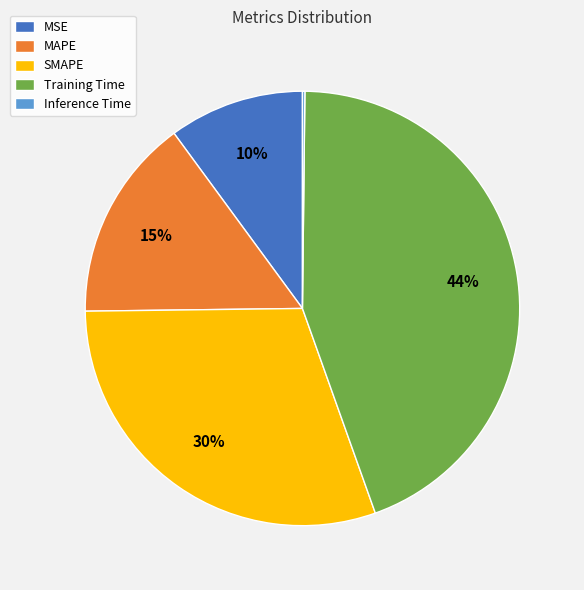

Does any single category account for the majority?

No